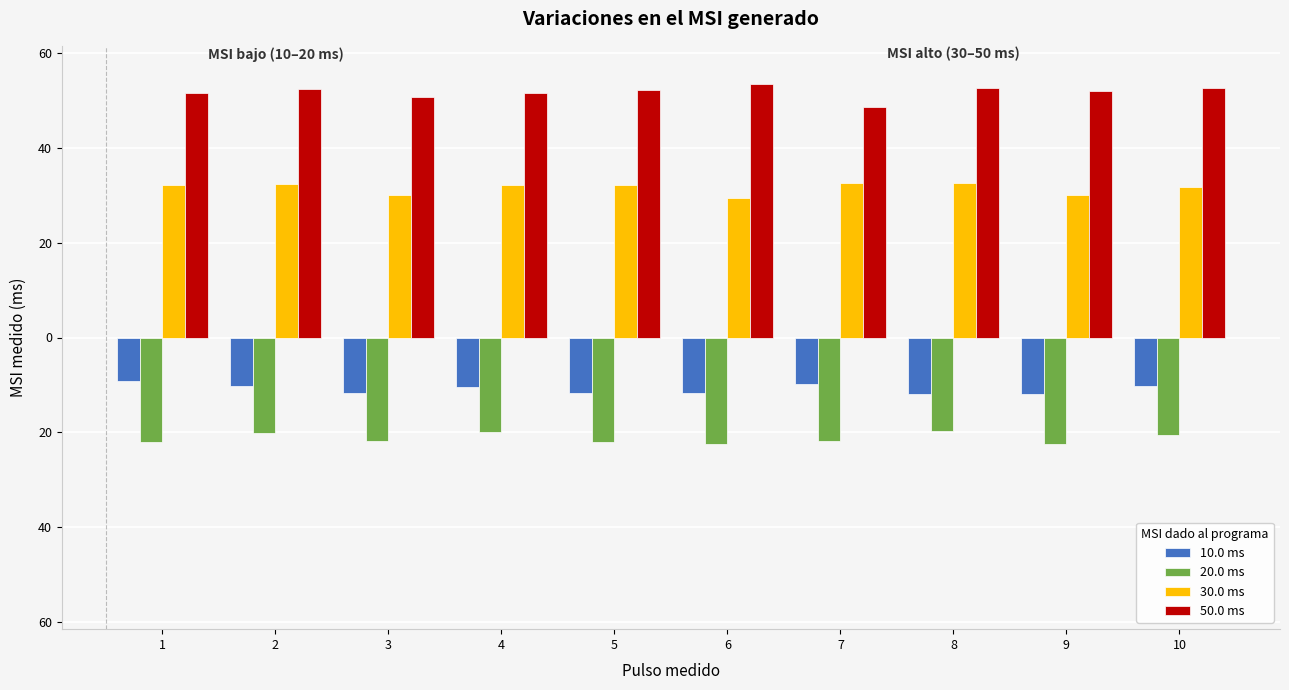

Does the chart contain any negative values?

Yes